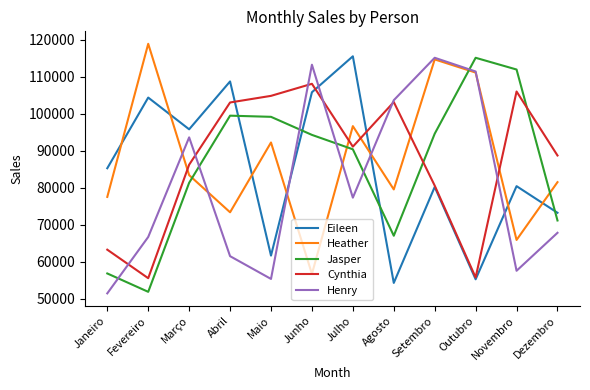

Read the Heather value at Julho.

96664